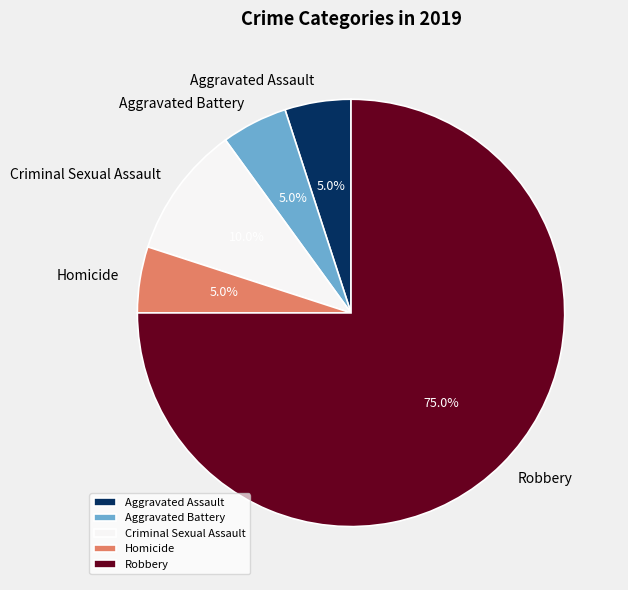

The Criminal Sexual Assault slice represents 22% of the pie. True or false?

False